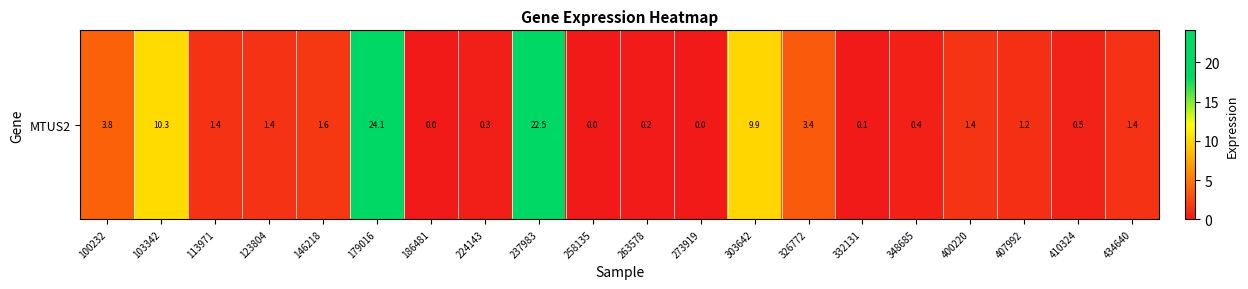

Which category has the highest value across all series?

179016